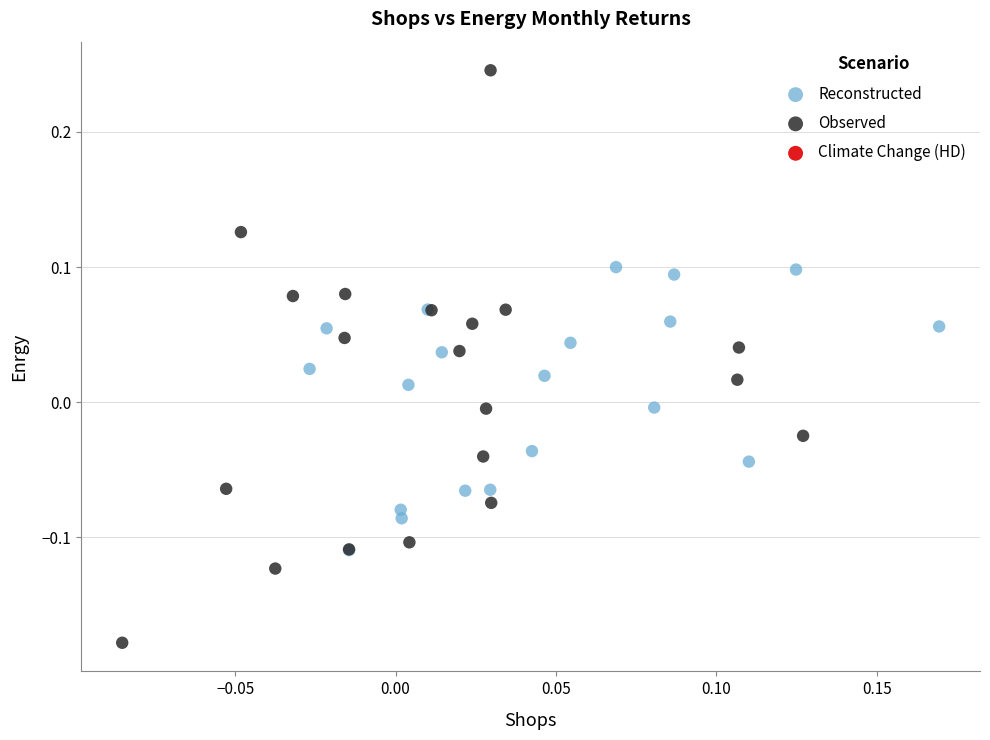

Which series reaches the minimum Y coordinate?

Observed